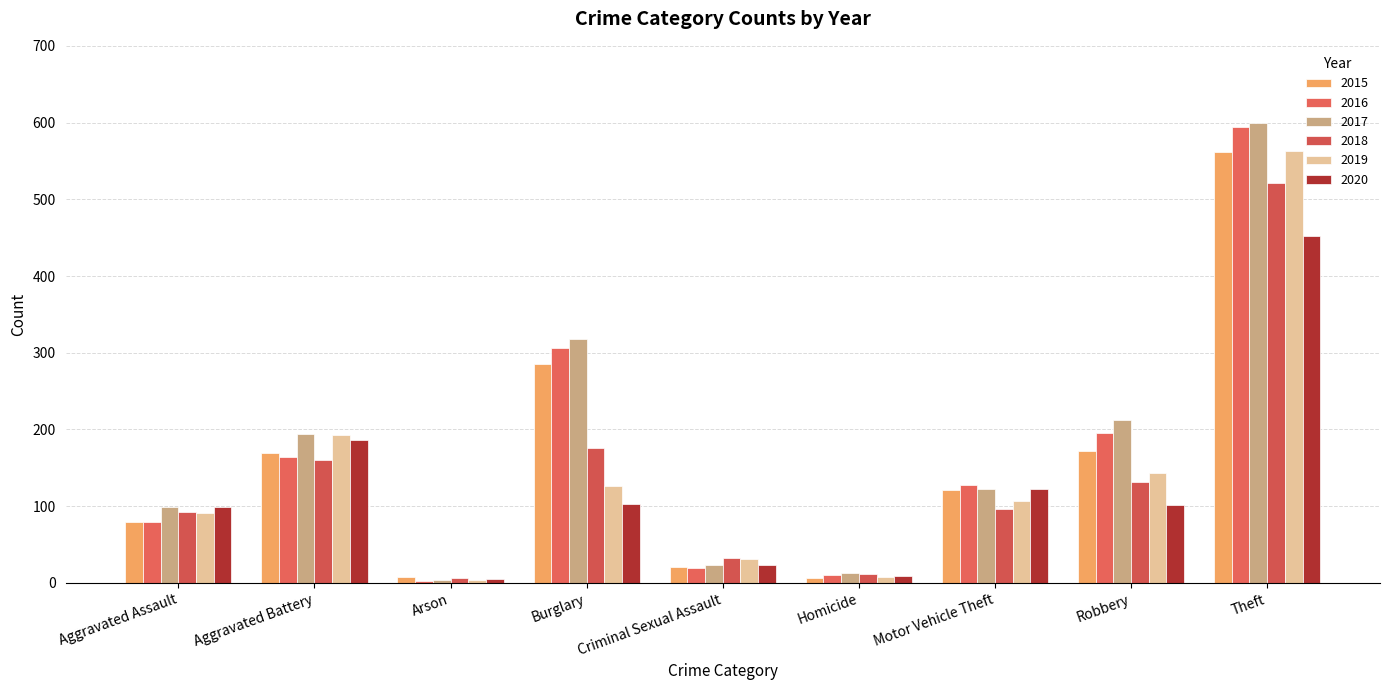

At how many categories does at least one series exceed 368?

1